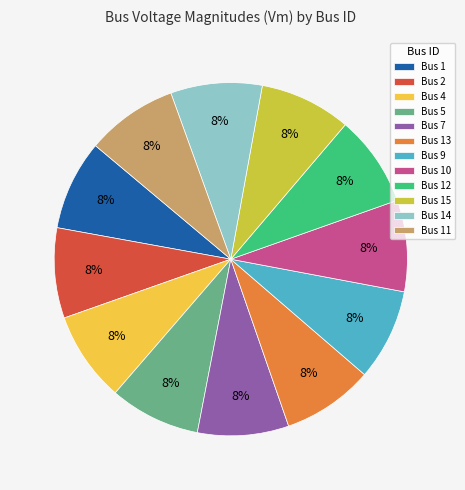

Is the sum of Bus 13 and Bus 2 greater than half?

No